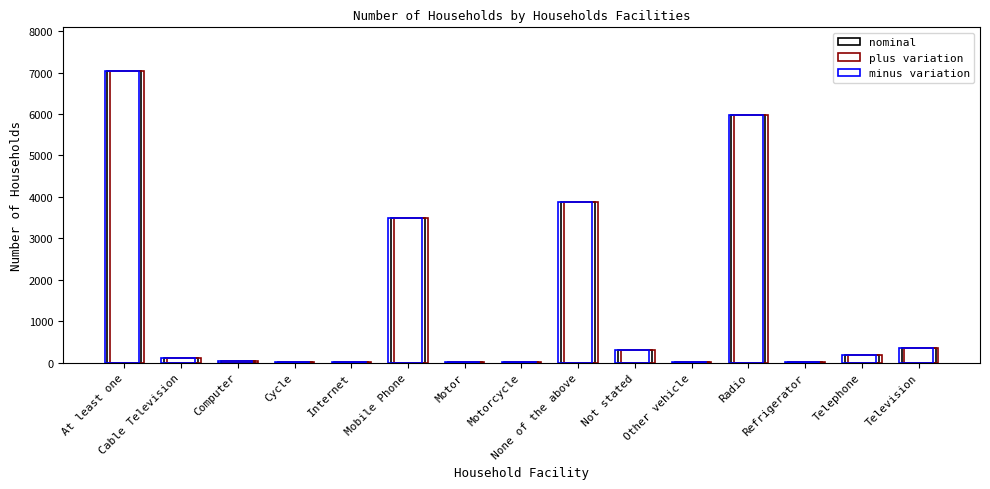

Are the bars horizontal?

No